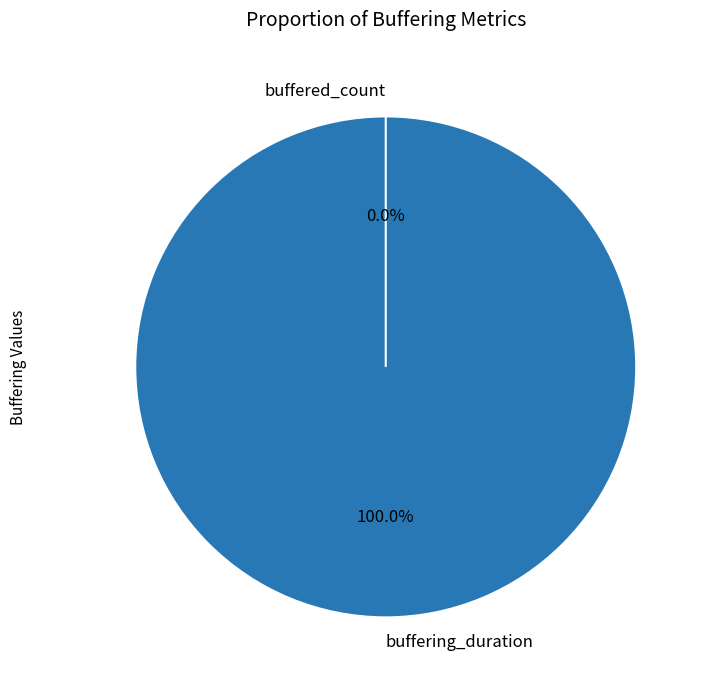

To the nearest percent, what percentage of the pie is buffering_duration?

100%